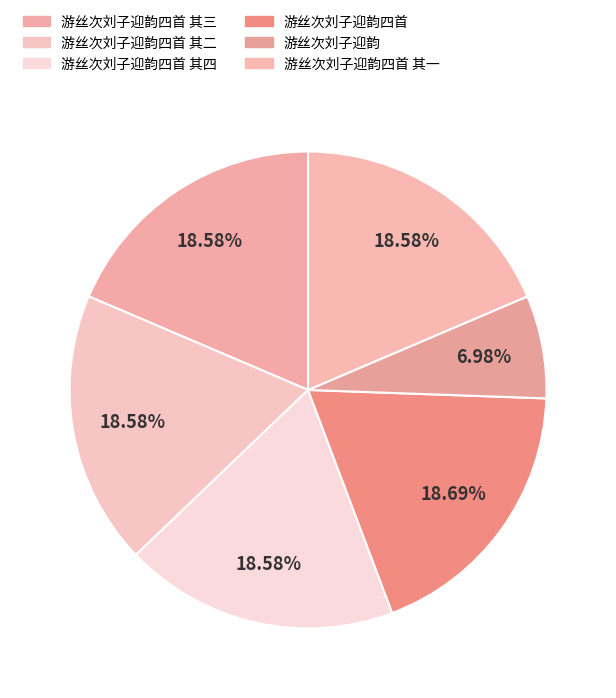

True or false: 游丝次刘子迎韵四首 accounts for 19% of the total.

True